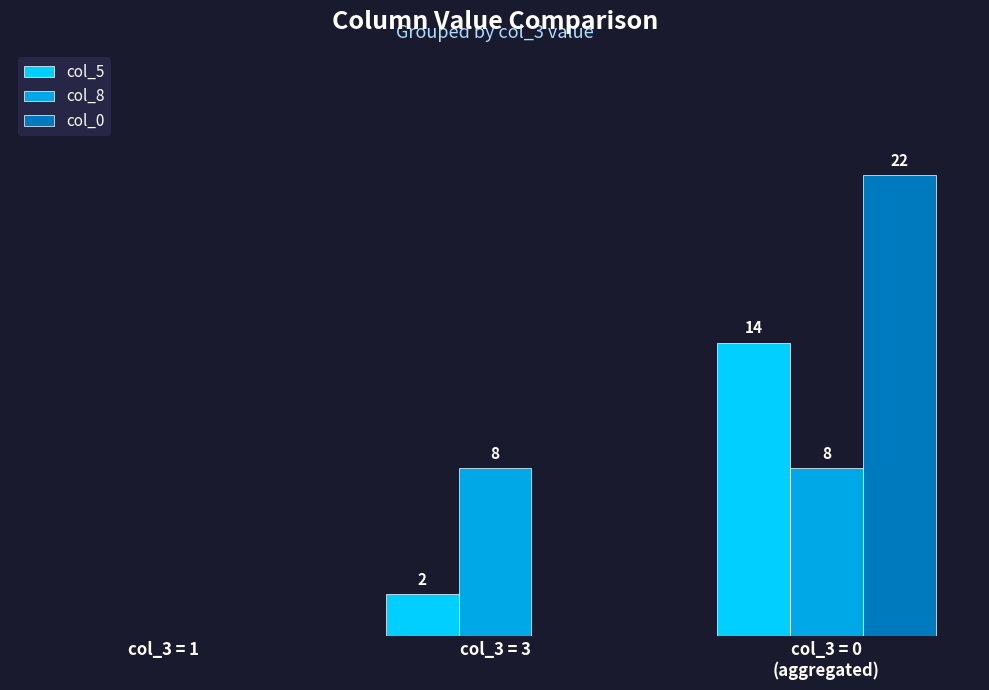

Which series has the largest total across all categories?

col_0